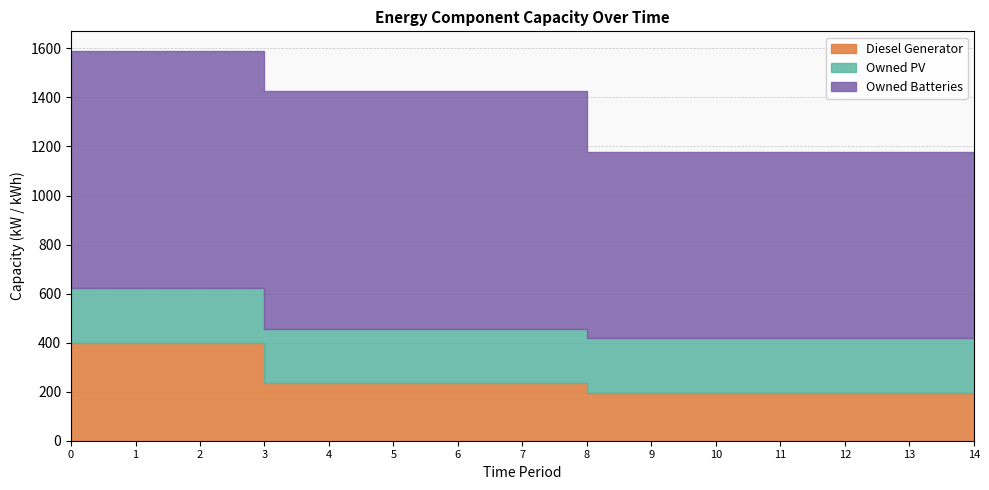

True or false: Owned Batteries has more than 0 points higher than both neighbors.

False